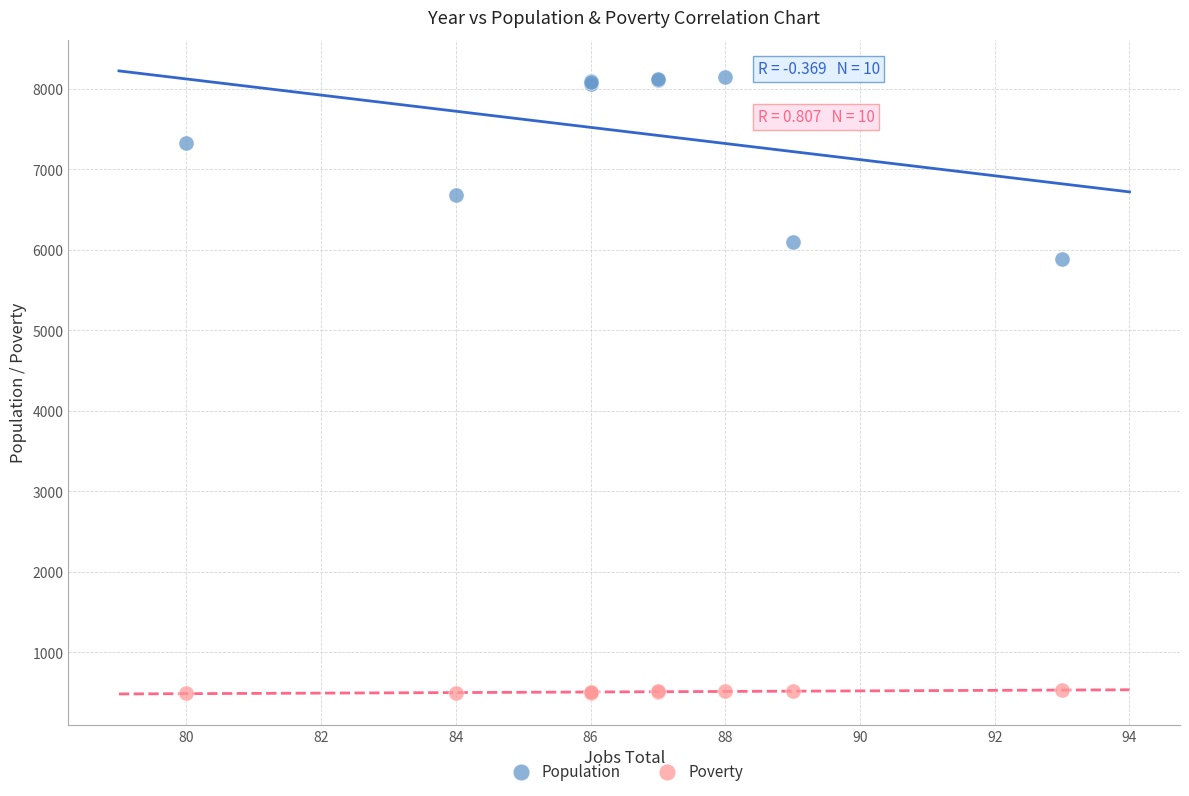

Which series contains the lowest Y value?

Poverty